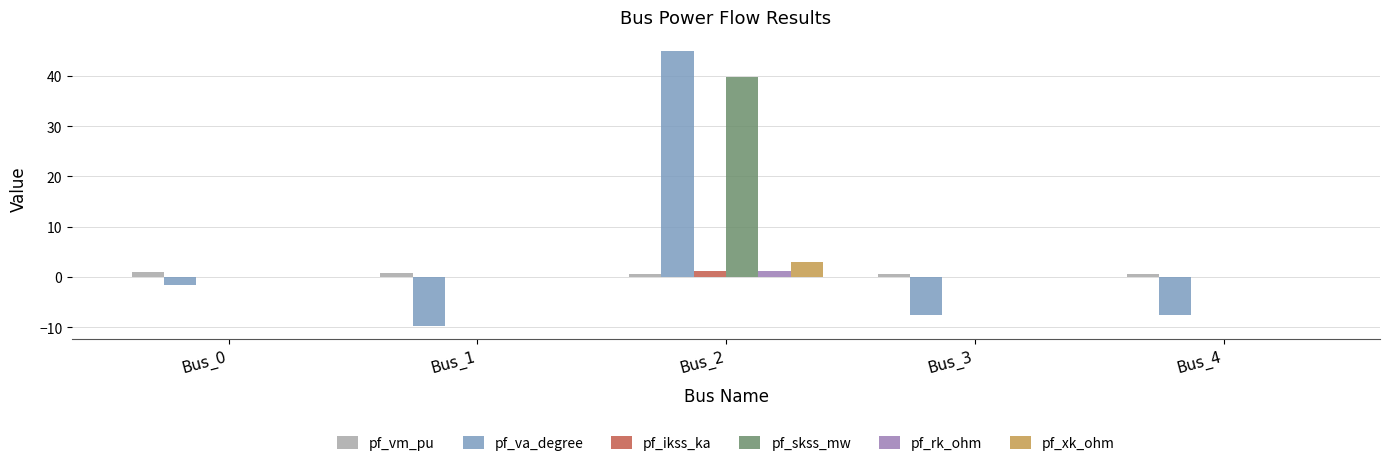

How many distinct data groups are displayed?

6